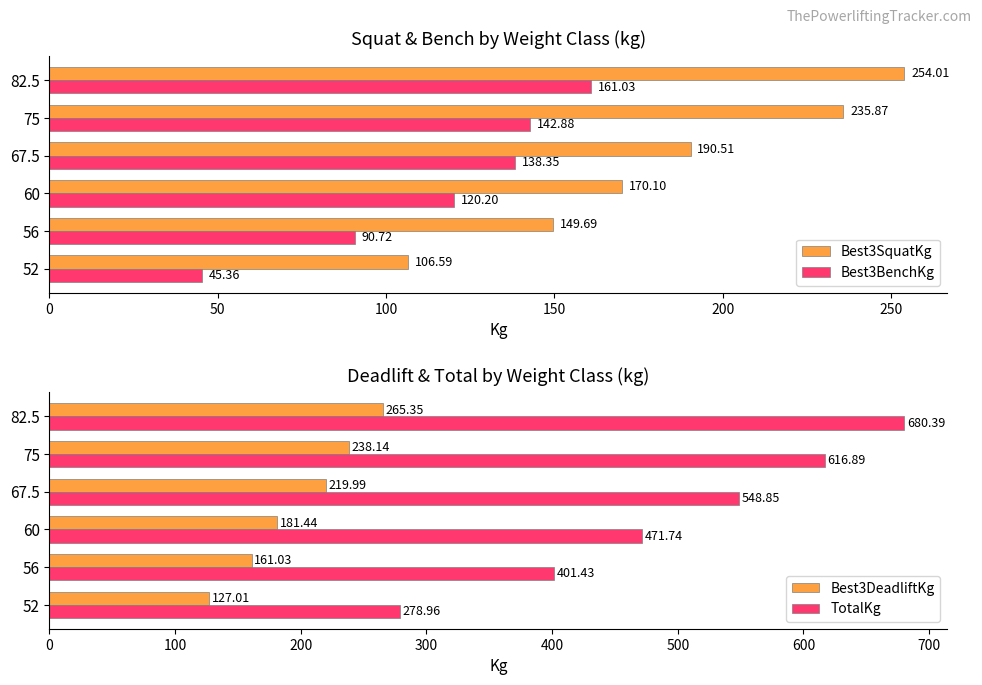

Which series has the largest range (max minus min)?

TotalKg